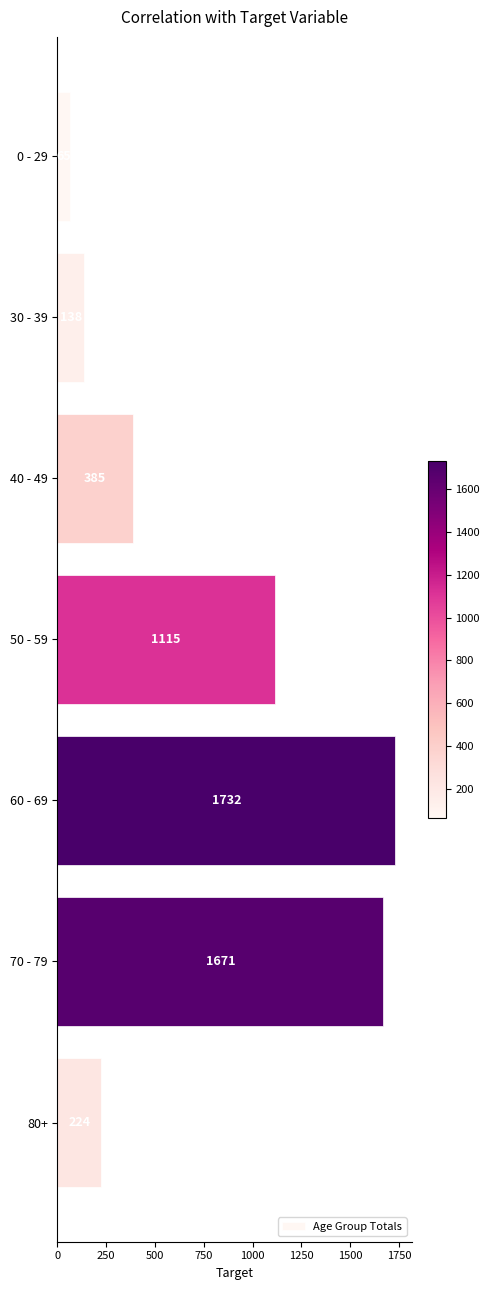

Does the chart contain any negative values?

No